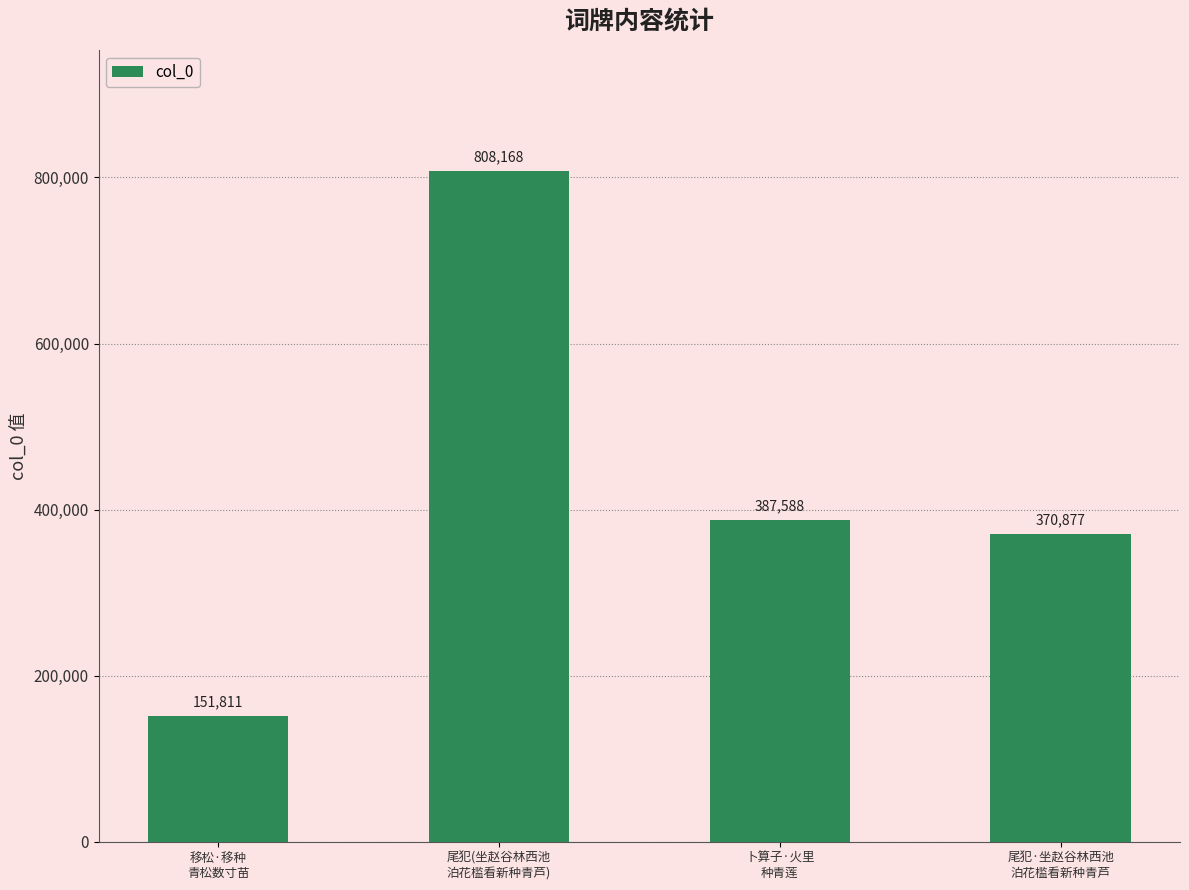

What is the label of the 2nd bar from the right?

卜算子·火里
种青莲